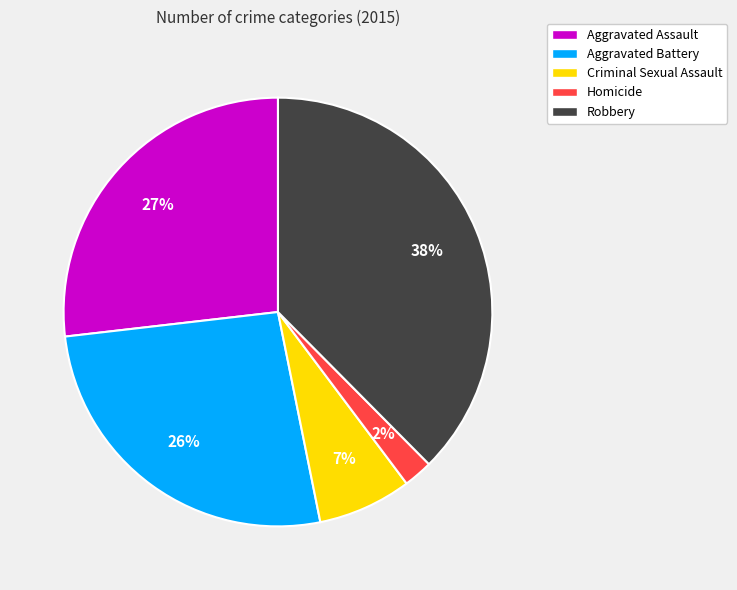

Is the sum of Robbery and Homicide greater than half?

No